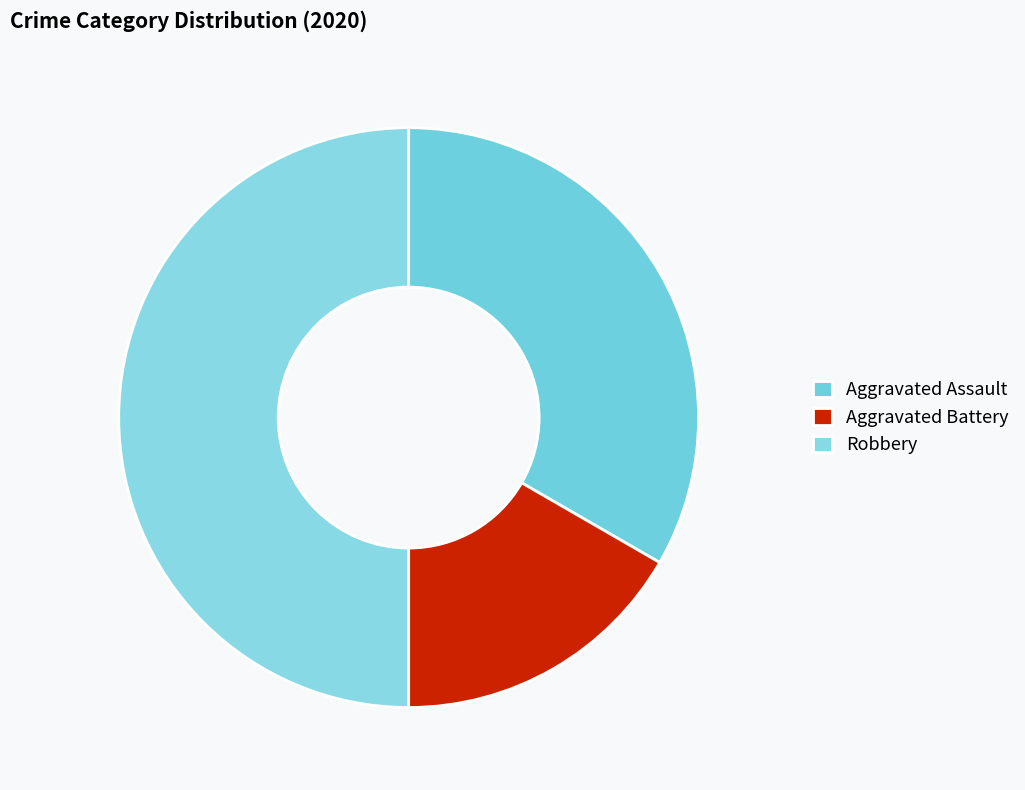

How many segments does this pie chart have?

3